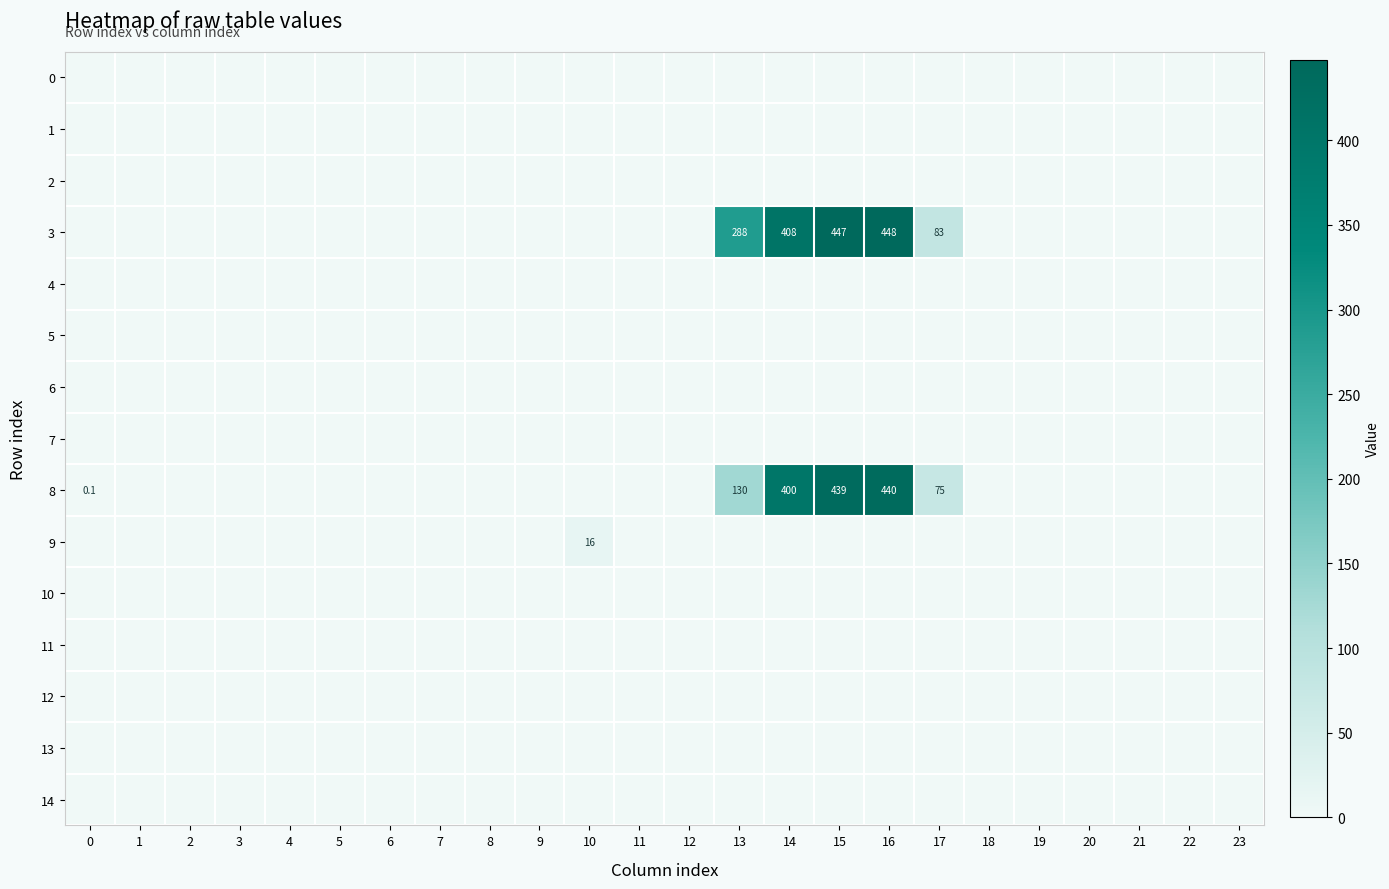

Rank the series at 5 from lowest to highest value.

0, 1, 2, 3, 4, 5, 6, 7, 8, 9, 10, 11, 12, 13, 14